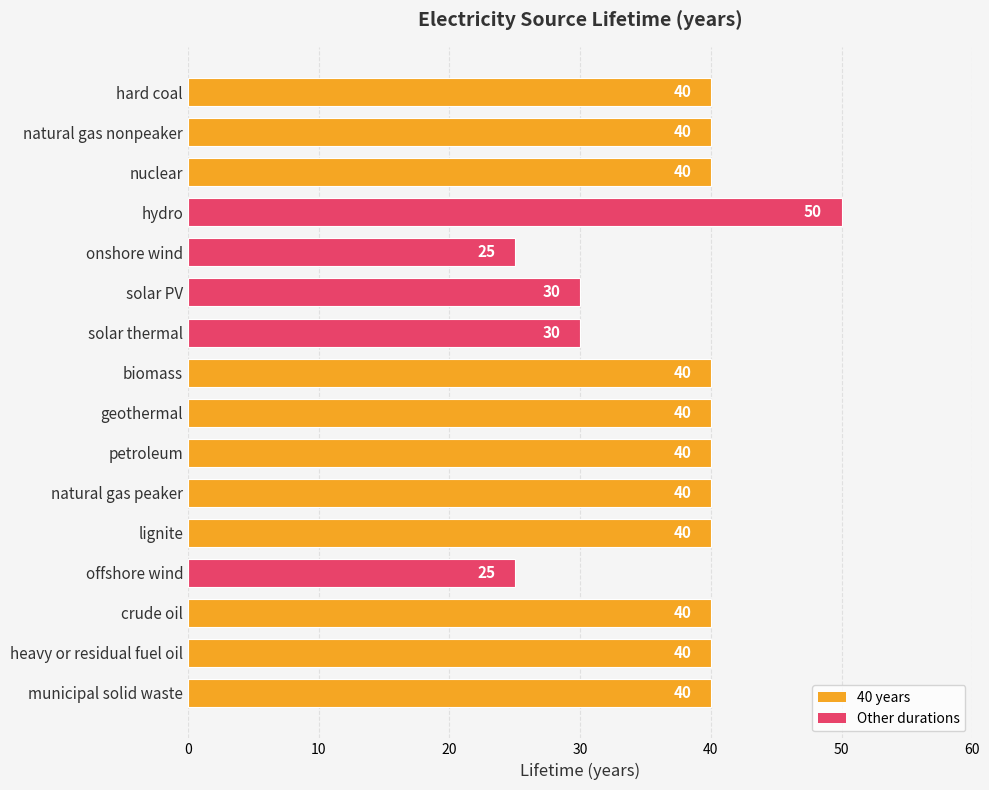

Reading top to bottom, list all the values displayed in this chart.

hard coal=40	natural gas nonpeaker=40	nuclear=40	hydro=50	onshore wind=25	solar PV=30	solar thermal=30	biomass=40	geothermal=40	petroleum=40	natural gas peaker=40	lignite=40	offshore wind=25	crude oil=40	heavy or residual fuel oil=40	municipal solid waste=40